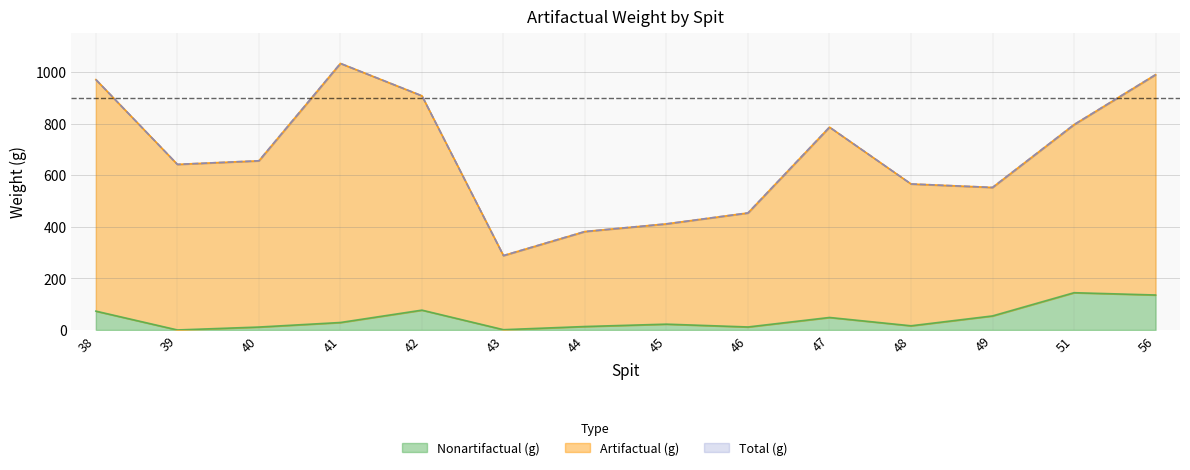

Is the value of Artifactual (g) at 47 greater than the value of Total (g) at 46?

Yes